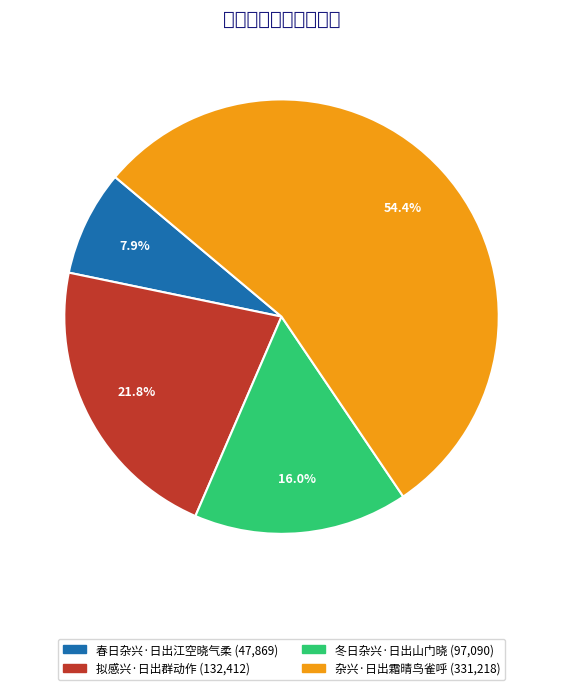

The 冬日杂兴·日出山门晓 slice represents 3% of the pie. True or false?

False